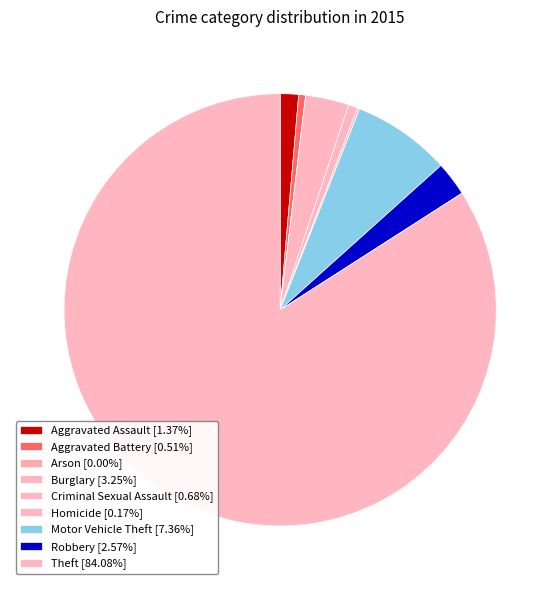

How many segments does this pie chart have?

9